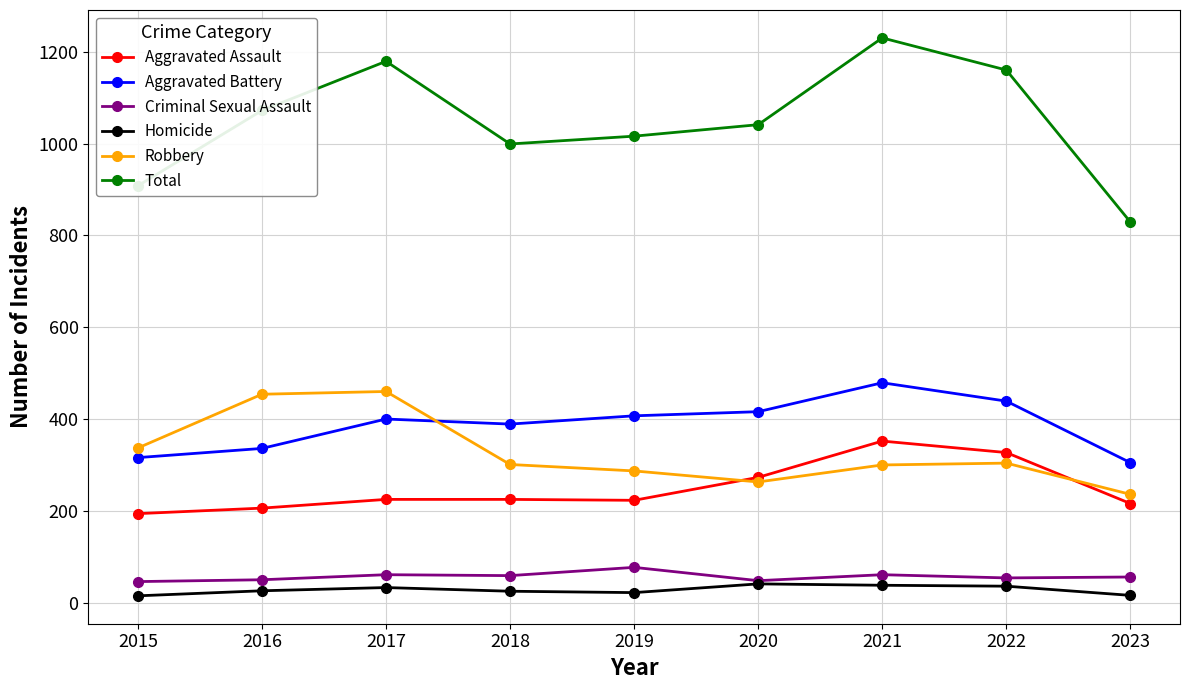

Which series has the widest spread of values?

Total